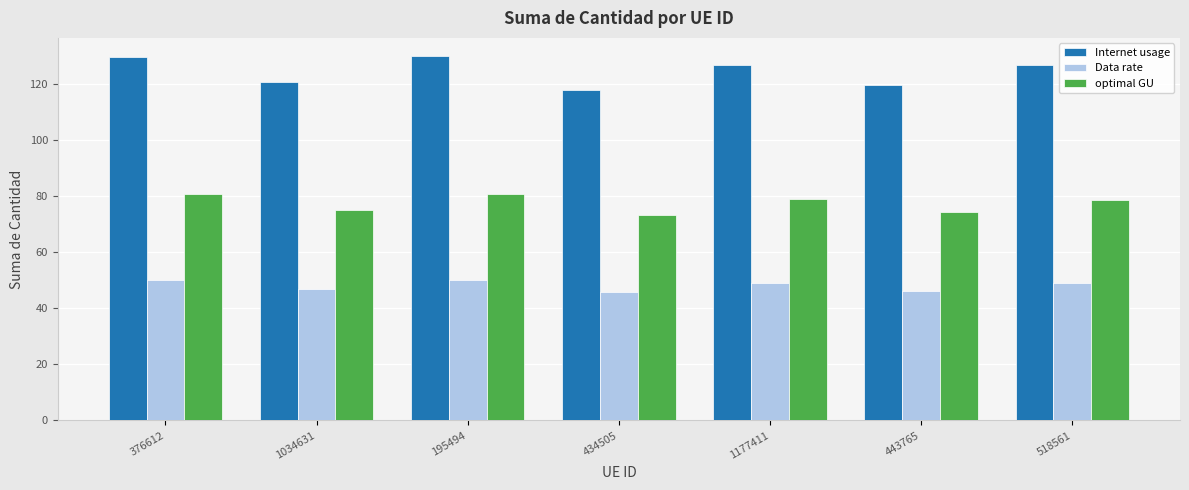

How many bars are there in total?

21